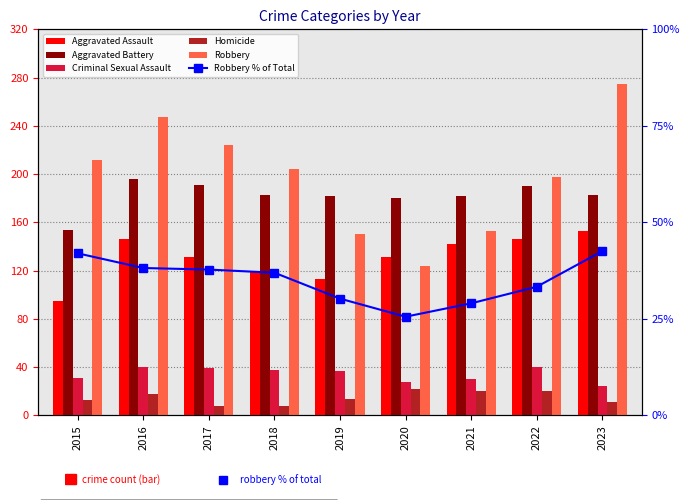

What is the difference between the maximum and second lowest values in the Aggravated Battery series?

16.0